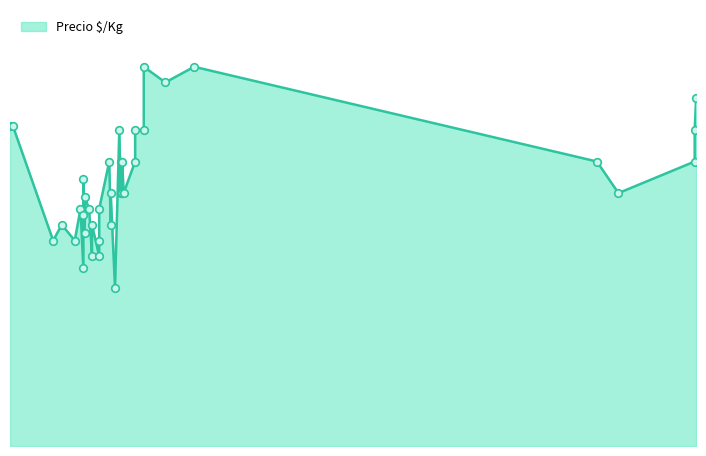

What is the ratio of the value at 2021-06-03 to the value at 2021-03-29?

1.2